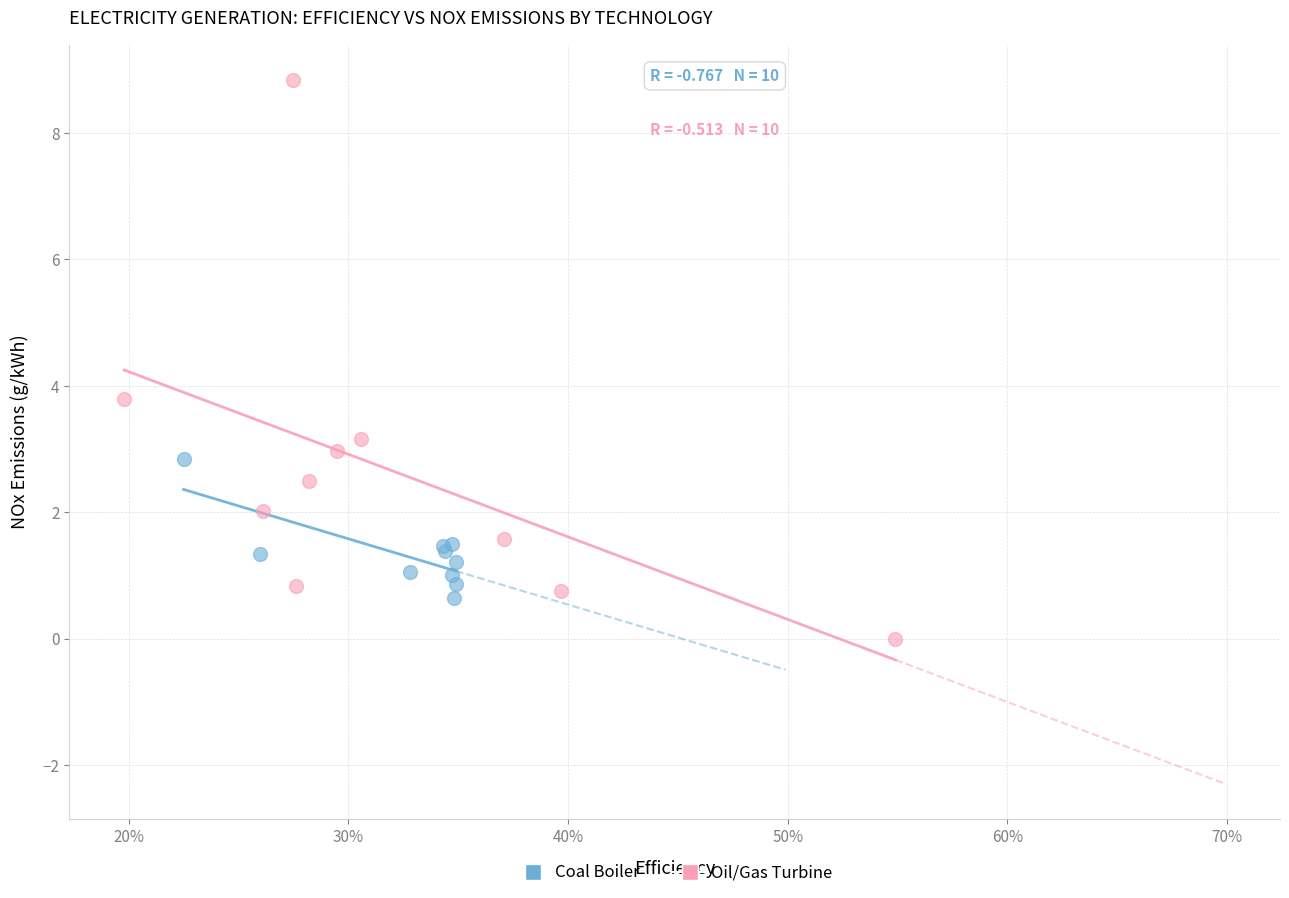

Which series reaches the minimum Y coordinate?

Oil/Gas Turbine